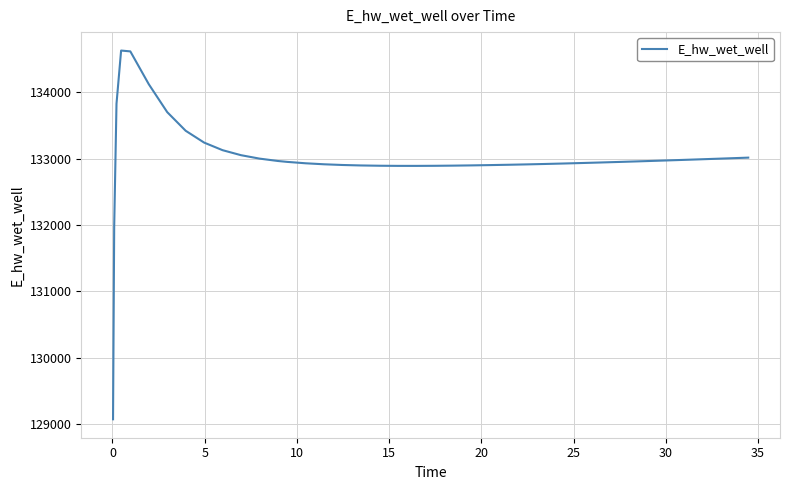

What is the difference between the maximum and minimum values?

5557.7